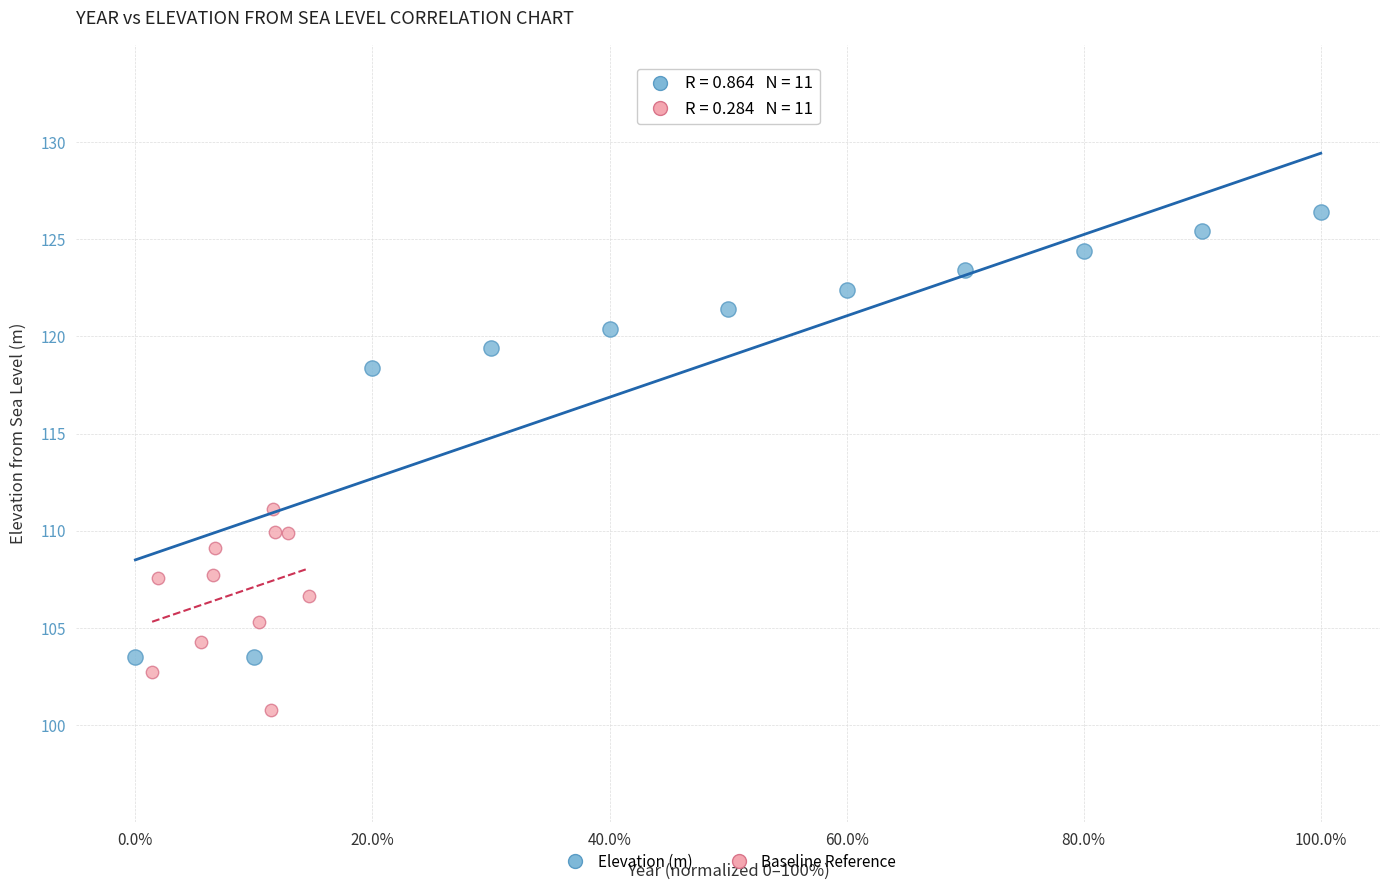

Which series contains the highest Y value?

Elevation (m)